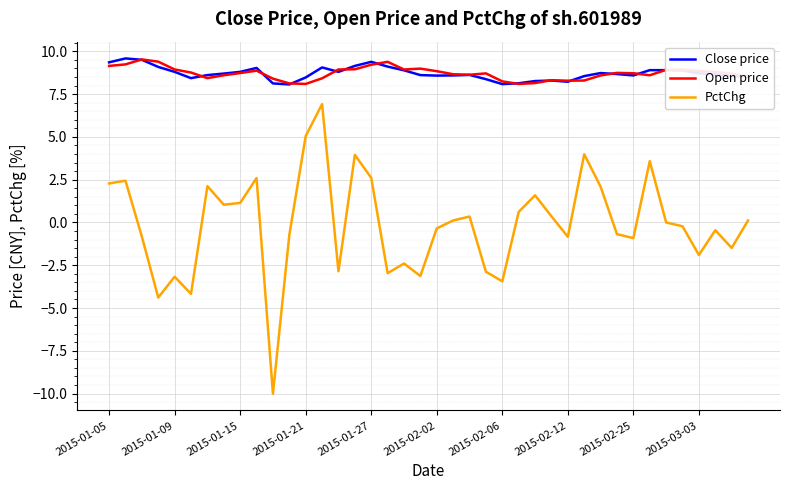

What is the maximum value for Close price?

9.6